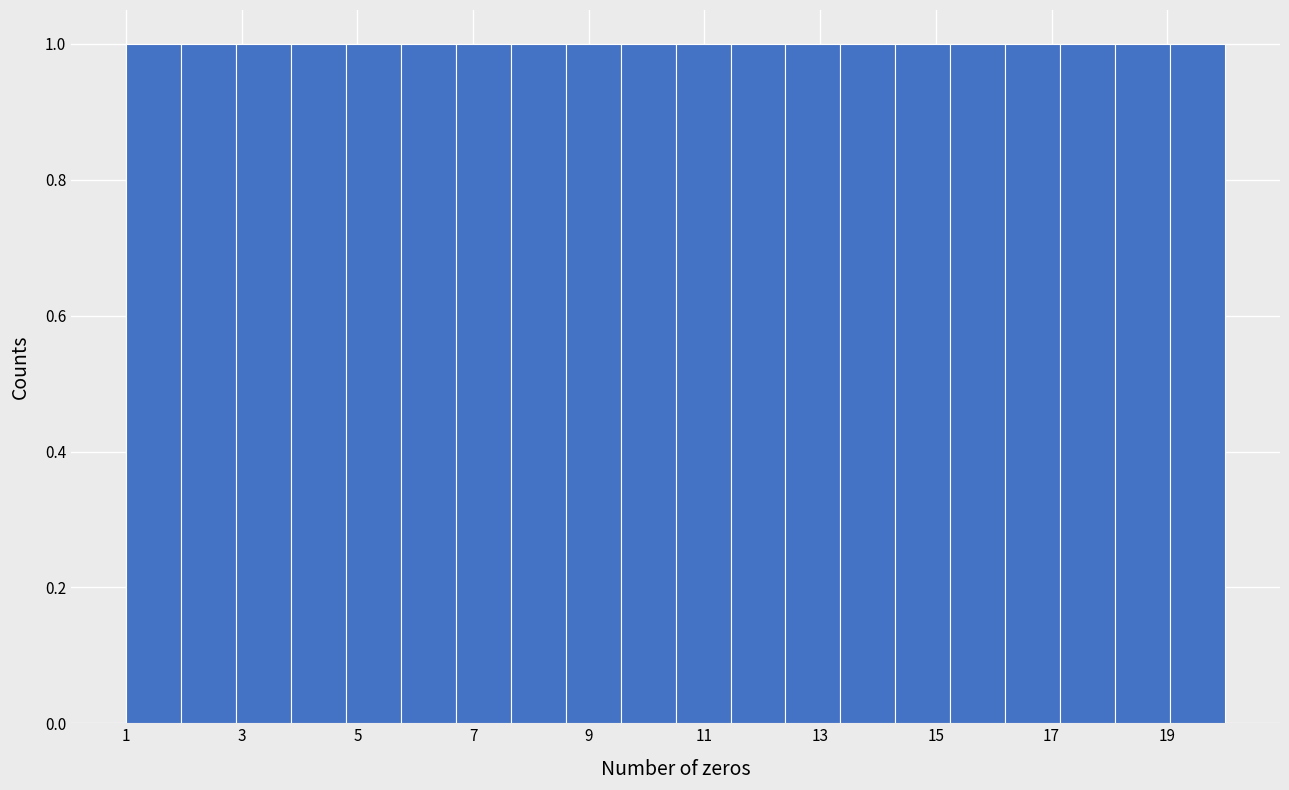

Reading left to right, list every bar in this chart as the range it spans on the x-axis followed by its height. Neither the bar edges nor the heights are printed on the chart, so give them approximately, as read against the axes.

1.00 to 1.95: 1
1.95 to 2.90: 1
2.90 to 3.85: 1
3.85 to 4.80: 1
4.80 to 5.75: 1
5.75 to 6.70: 1
6.70 to 7.65: 1
7.65 to 8.60: 1
8.60 to 9.55: 1
9.55 to 10.50: 1
10.50 to 11.45: 1
11.45 to 12.40: 1
12.40 to 13.35: 1
13.35 to 14.30: 1
14.30 to 15.25: 1
15.25 to 16.20: 1
16.20 to 17.15: 1
17.15 to 18.10: 1
18.10 to 19.05: 1
19.05 to 20.00: 1